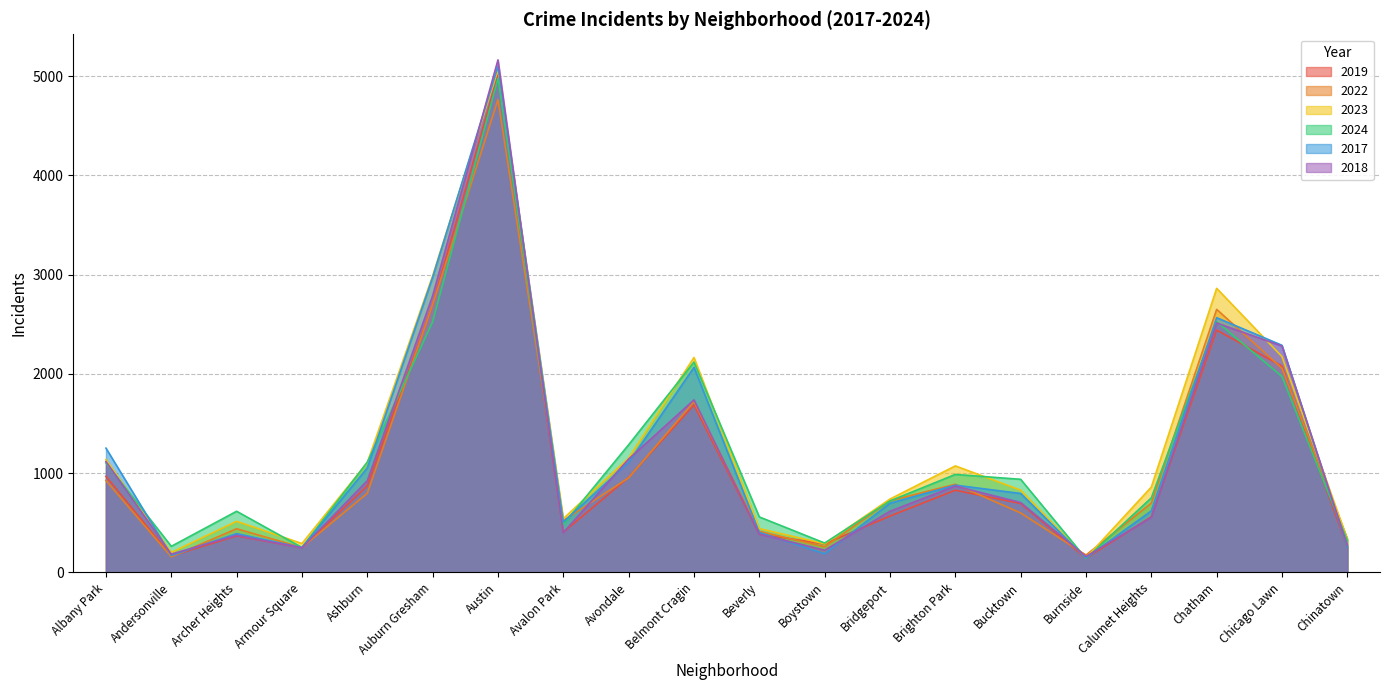

At which category is the sum across all series the highest?

Austin